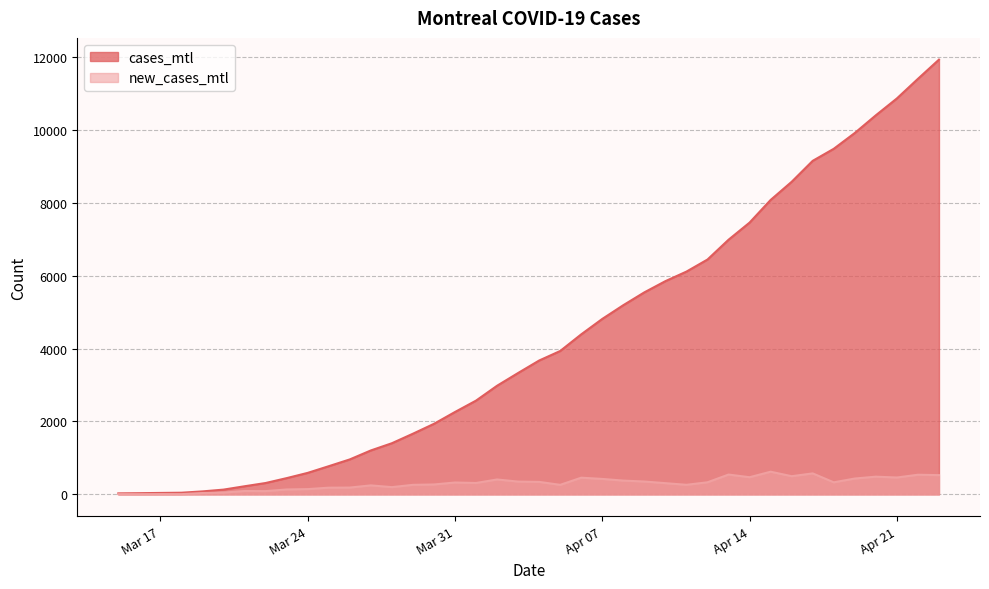

Does the chart display data point markers on the line(s)?

No